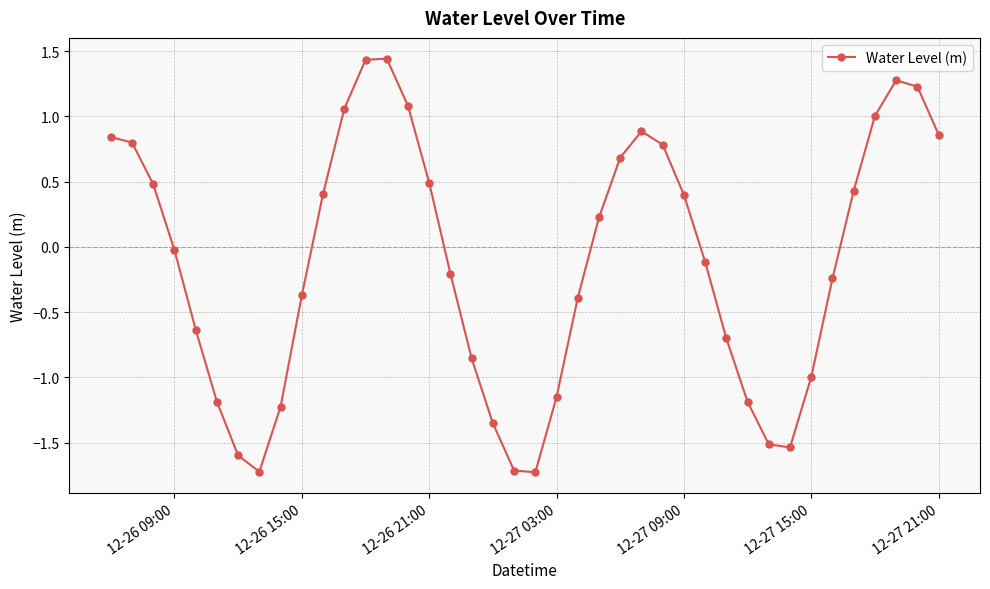

What is the smallest value displayed?

-1.7